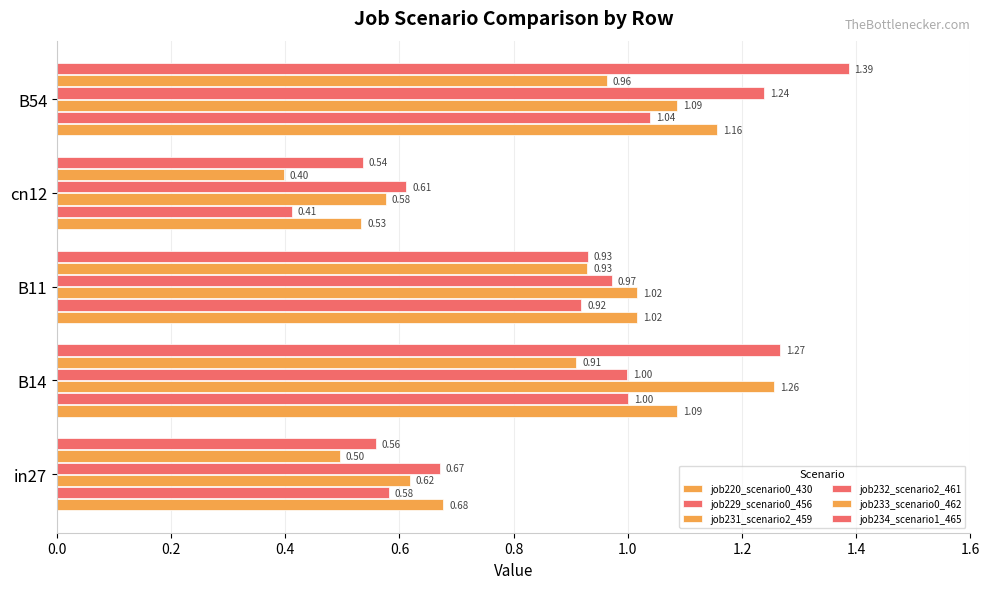

What is the minimum value for job229_scenario0_456?

0.4